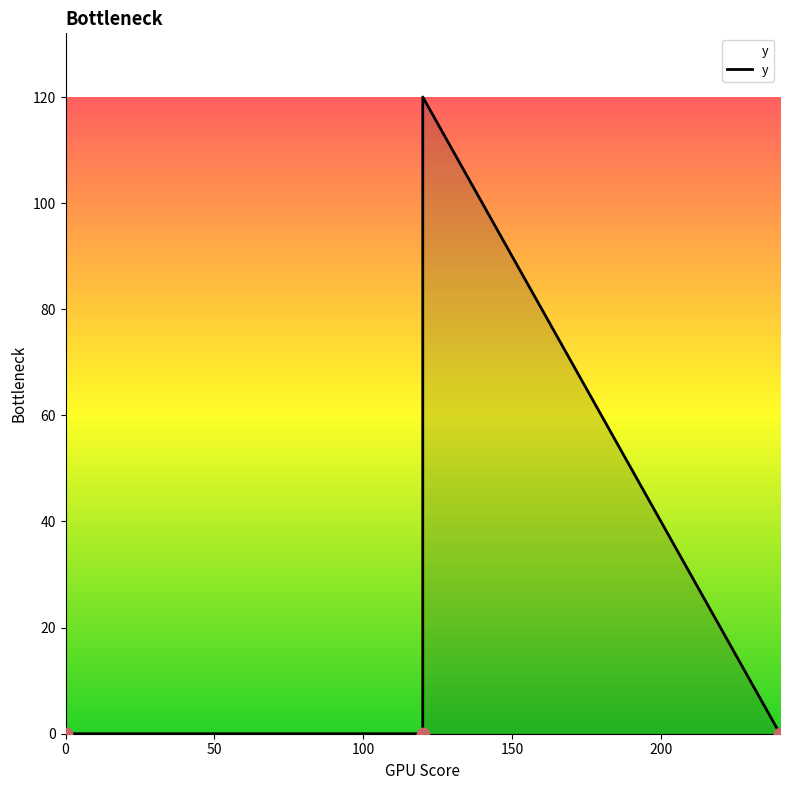

What is the change in value from 120 to 120?

+120